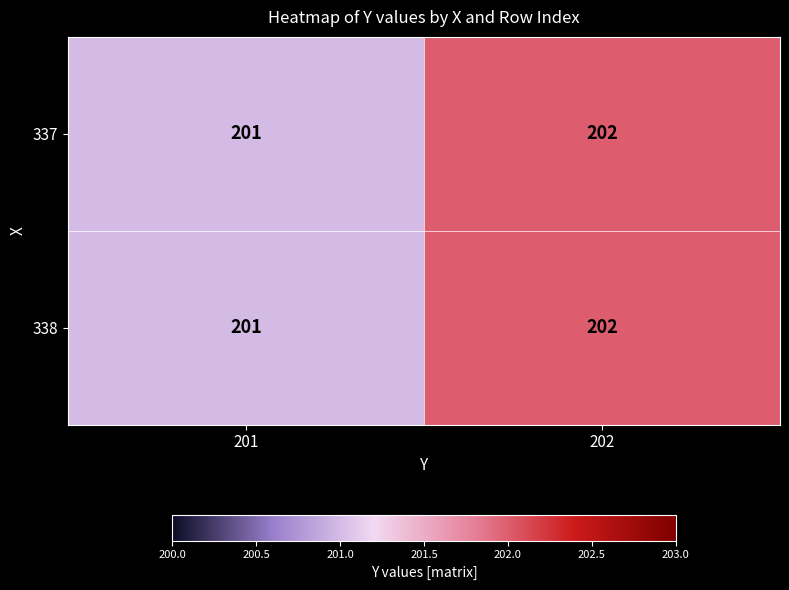

Count the number of categories in the chart.

2